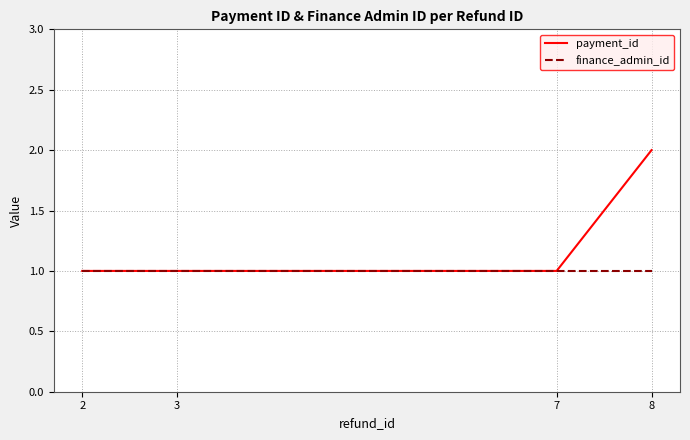

What is the minimum value for payment_id?

1